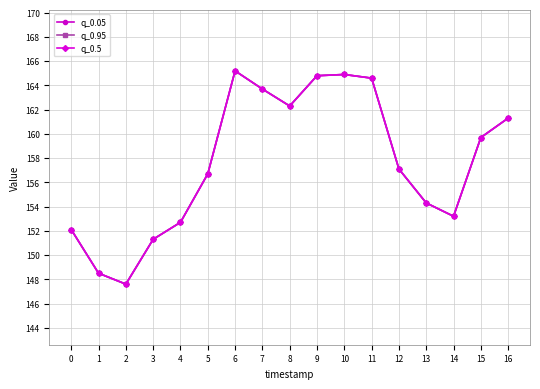

Is it true that q_0.5 equals 265.8 at 14?

False